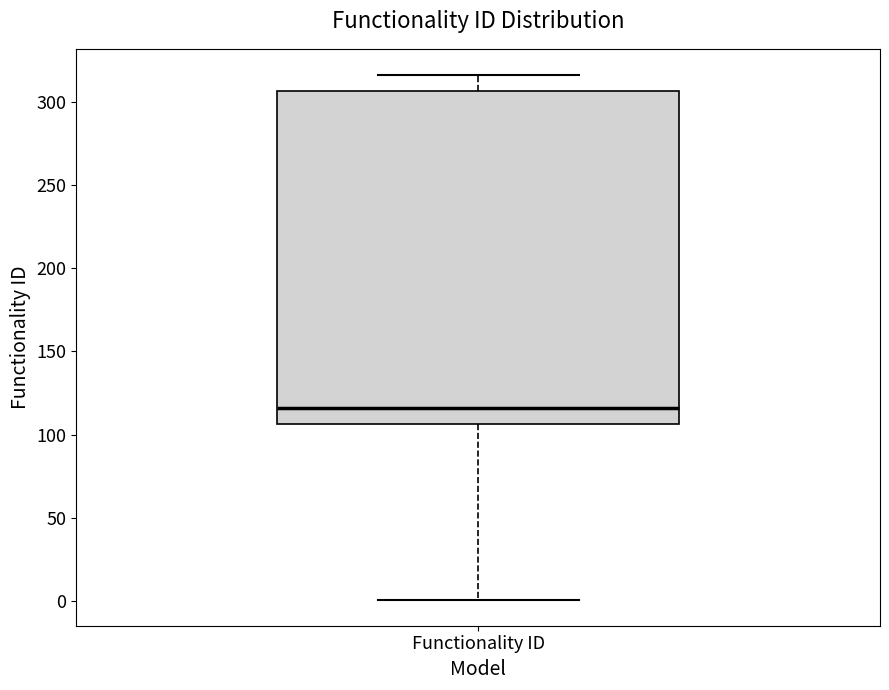

Where does the upper whisker of the box for Functionality ID end on the y-axis? The values are not printed on the chart, so give them approximately, as read against the axis.

315